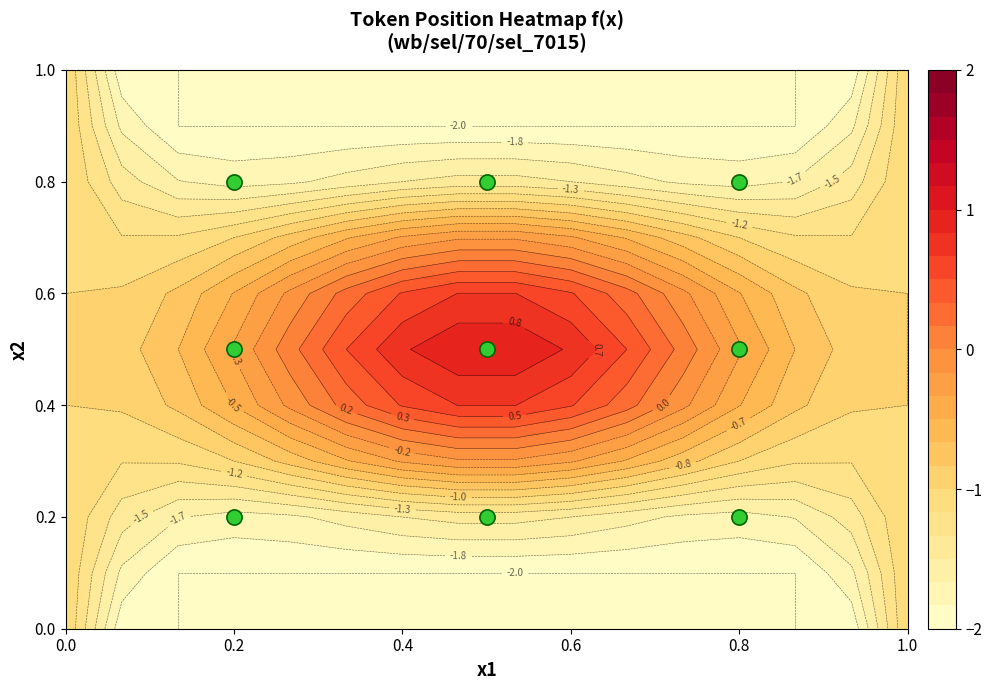

Reading right to left, list all the values displayed in this chart.

0.8	0.5	0.2	0.8	0.5	0.2	0.8	0.5	0.2